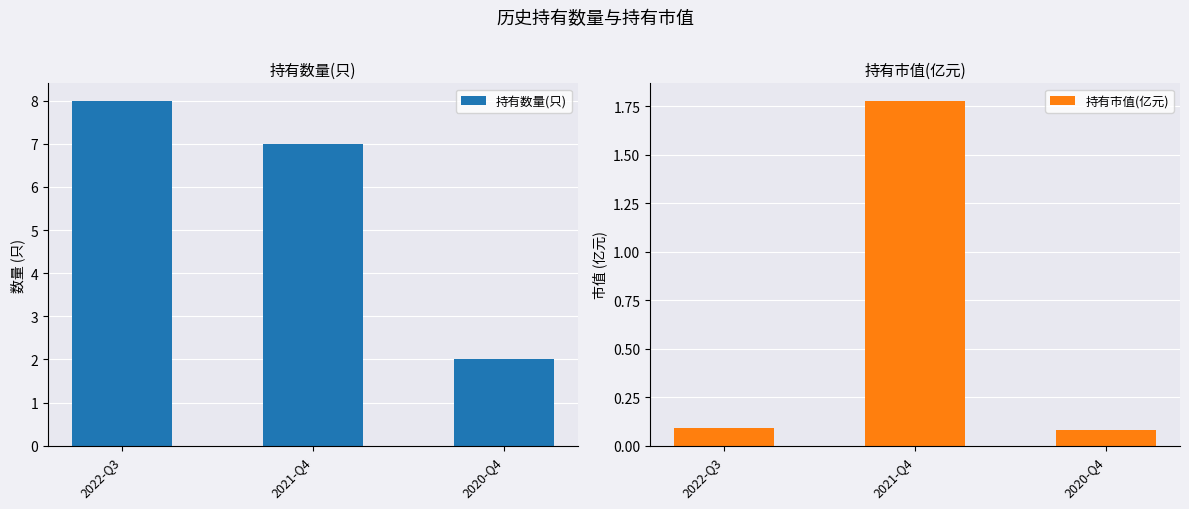

Is it true that 持有市值(亿元) equals 0.1 at 2022-Q3?

True